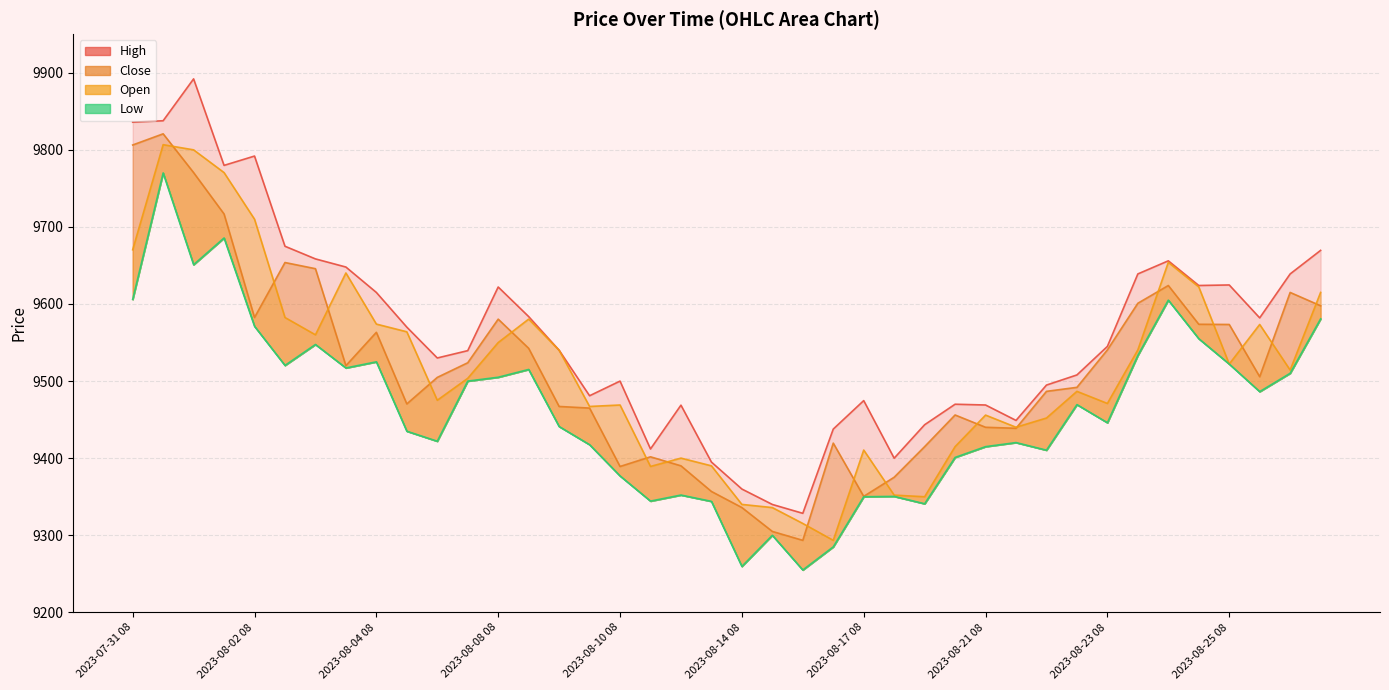

What is the sum of all Open values?

380602.7